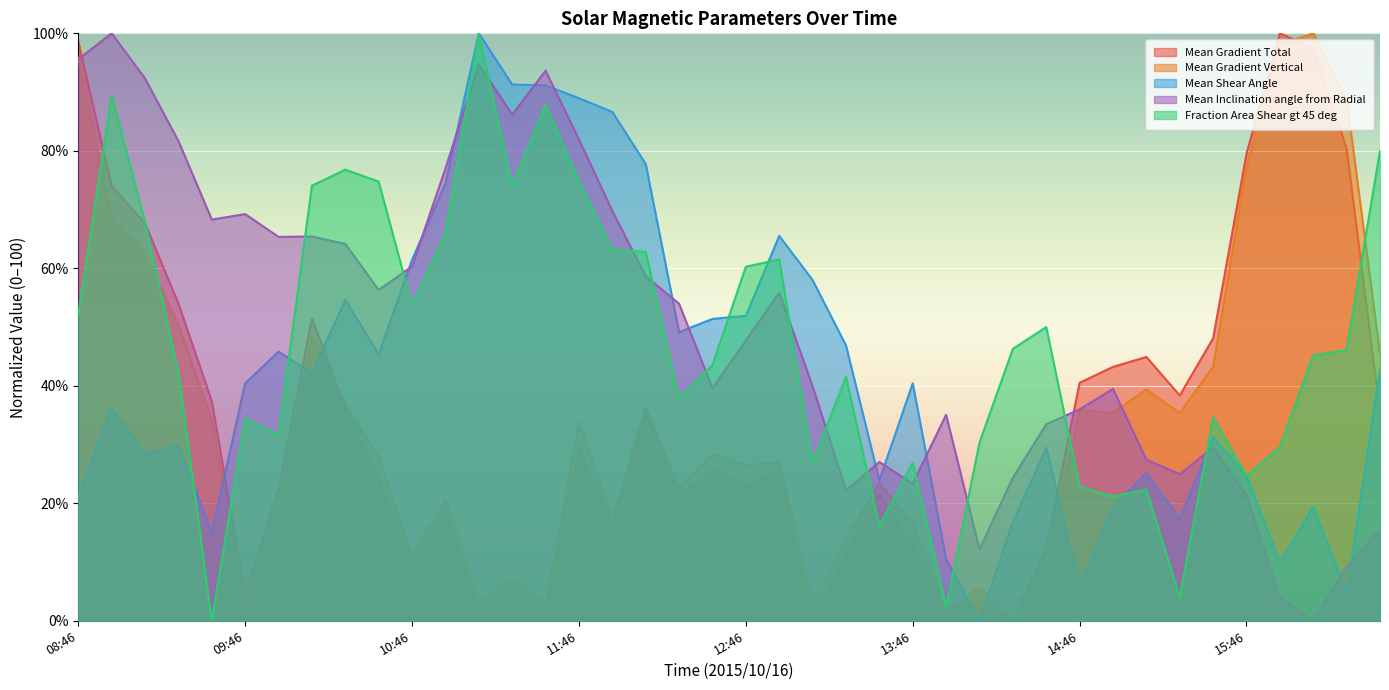

How many intersections are there between Mean Inclination angle from Radial and Mean Gradient Total?

2